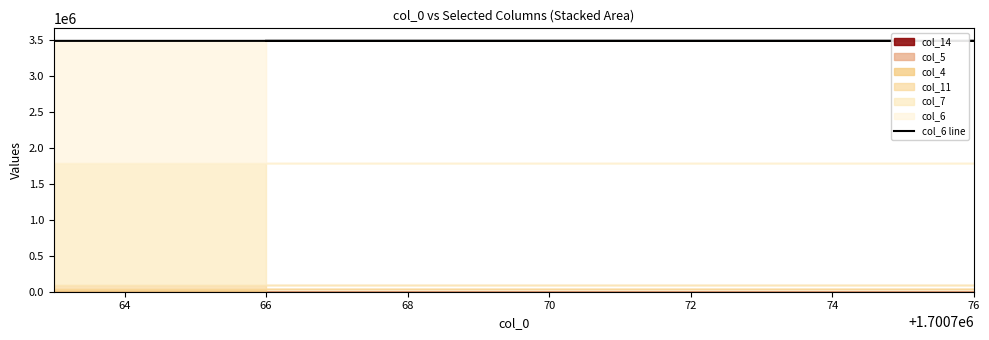

What is the difference between the maximum and minimum values?

13